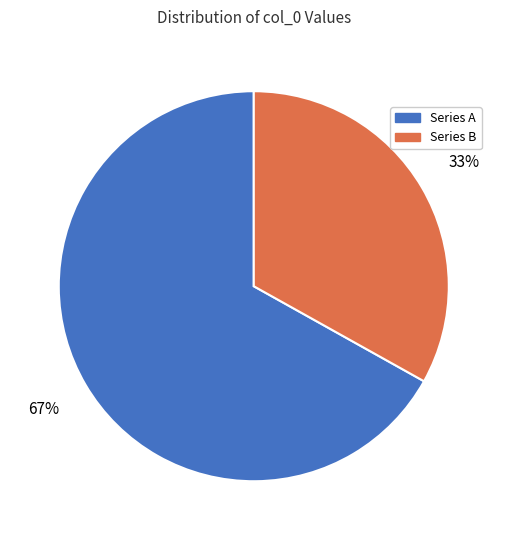

How many segments does this pie chart have?

2